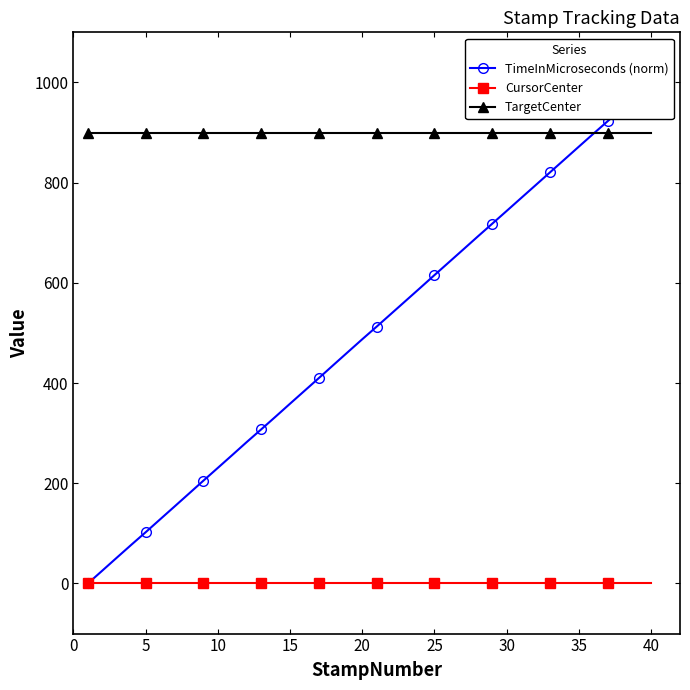

List the series in order of their peak value, lowest first.

CursorCenter, TargetCenter, TimeInMicroseconds (norm)